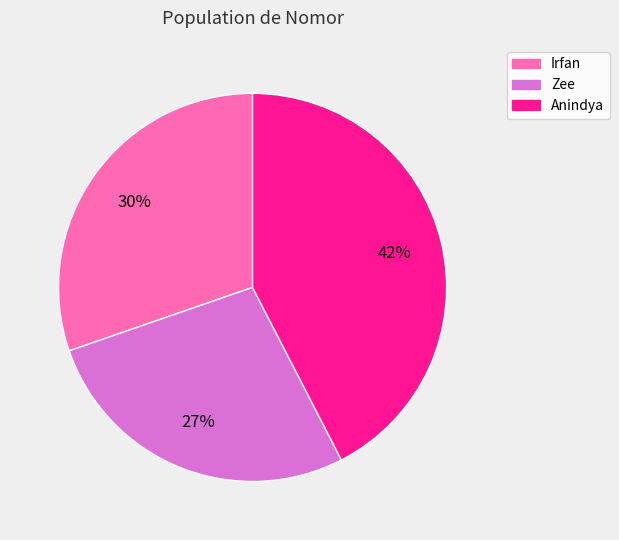

To the nearest percent, what is the combined percentage of Irfan and Zee?

58%